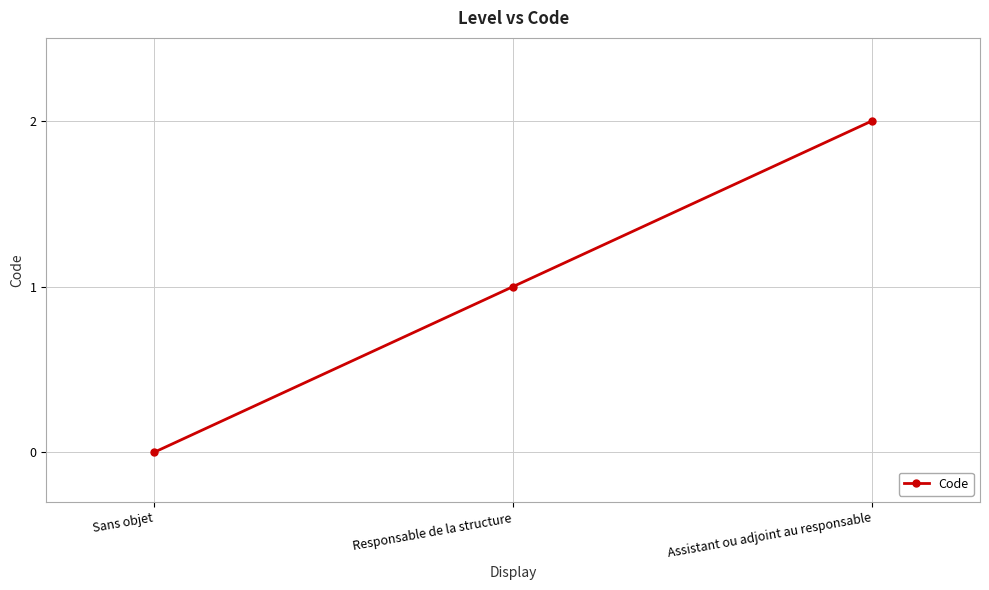

At which category does the chart reach its minimum across all series?

Sans objet